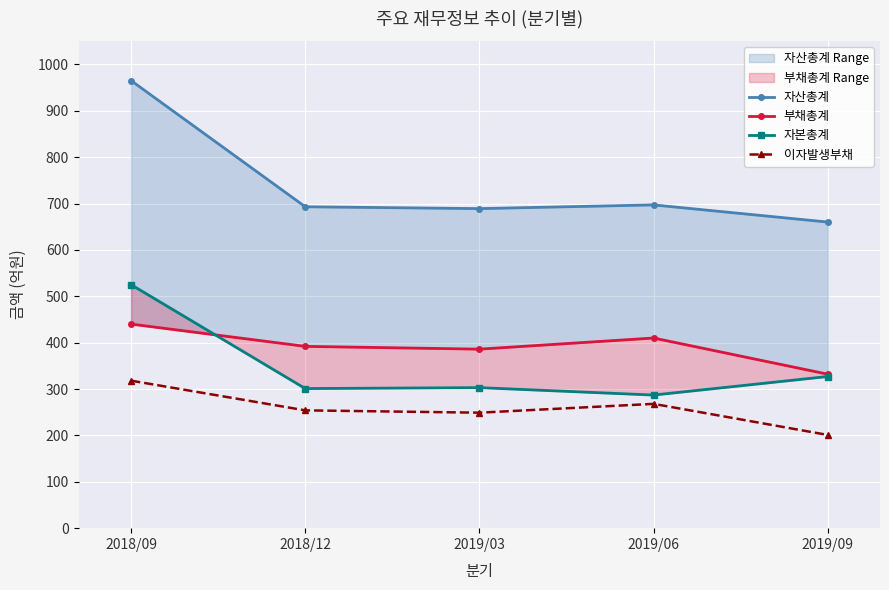

The value of 자산총계 at 2018/12 is 693. True or false?

True